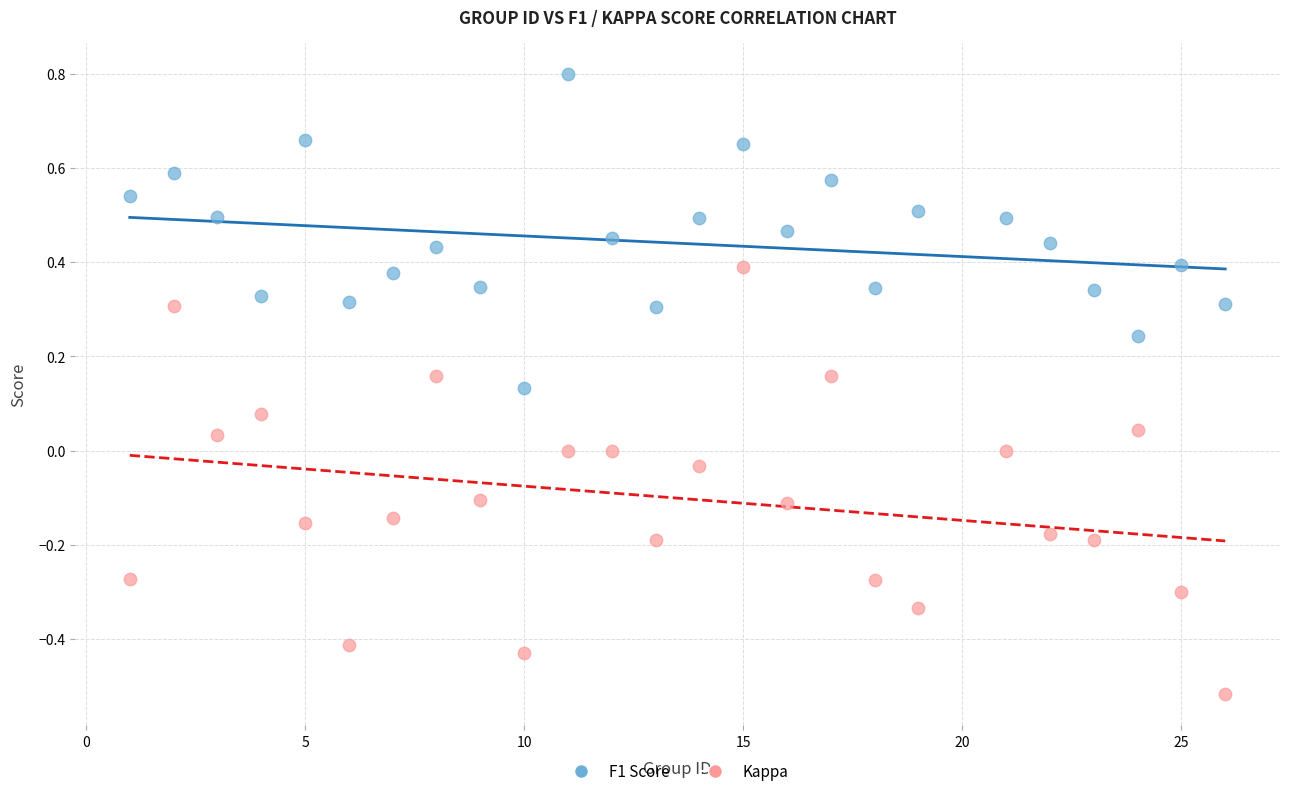

What is the X range (max minus min) for the scatter plot?

25.0